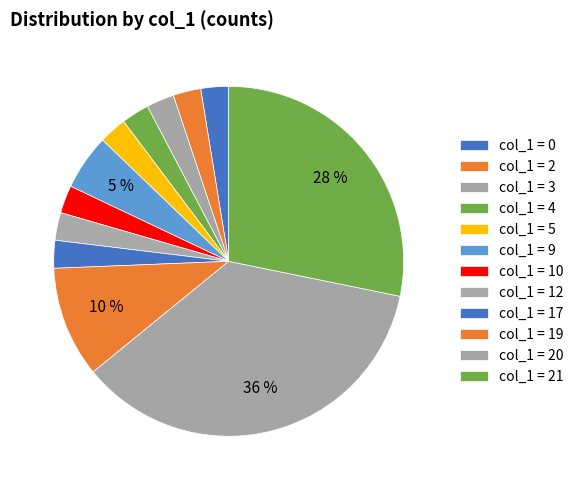

How many segments does this pie chart have?

12